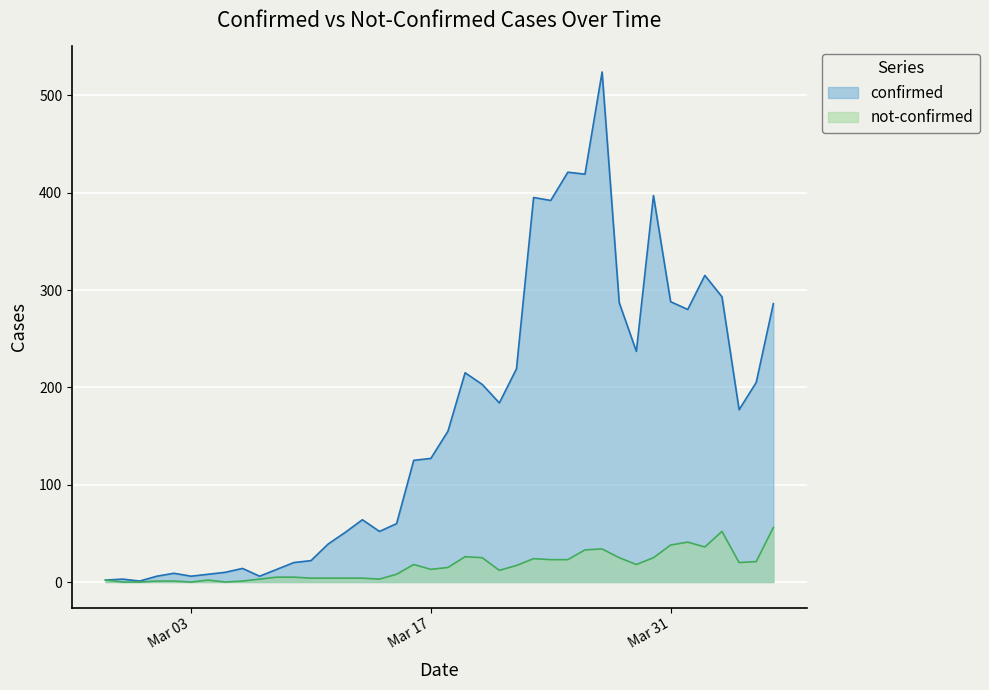

At which label does confirmed reach its minimum?

2020-02-29